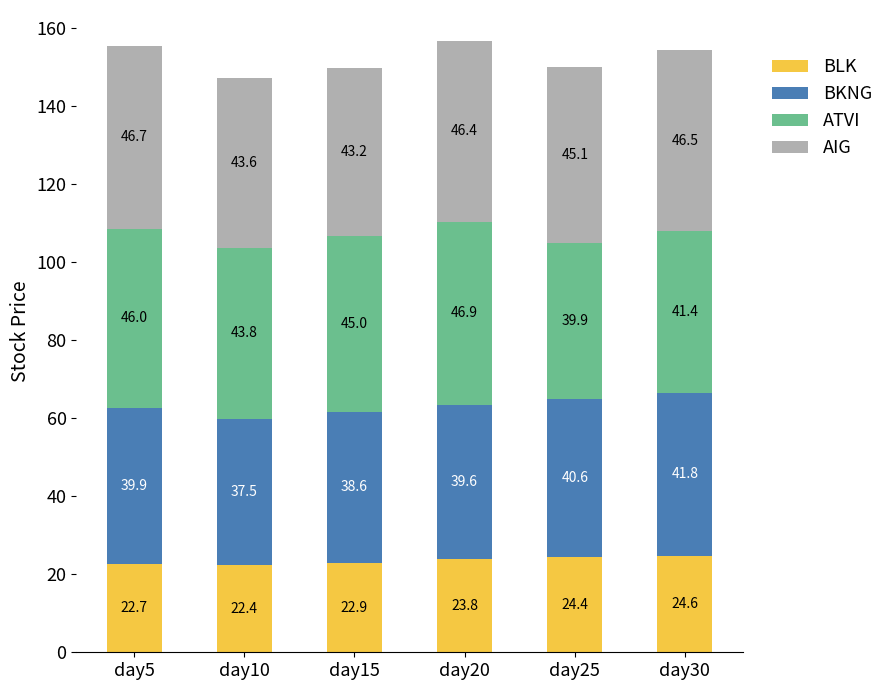

The BLK series shows 24.4 at day25. True or false?

True